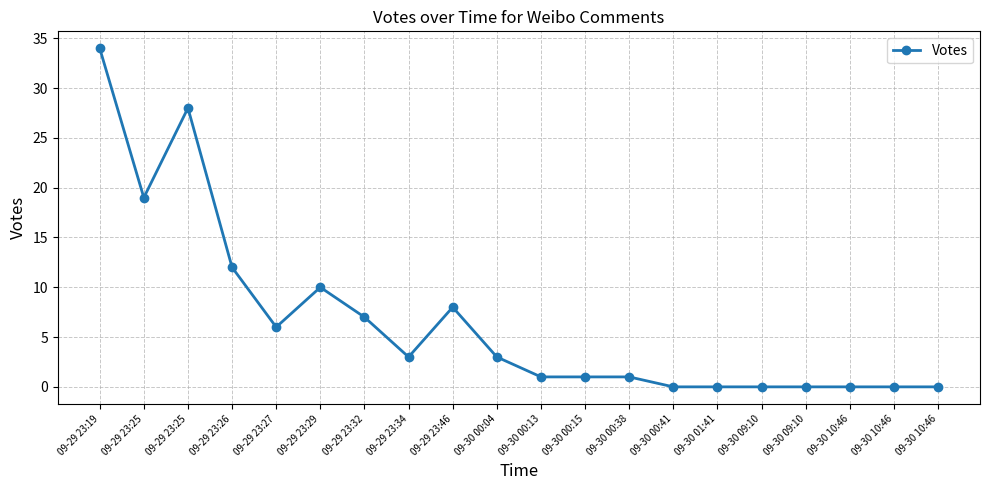

How many lines are shown in the chart?

1